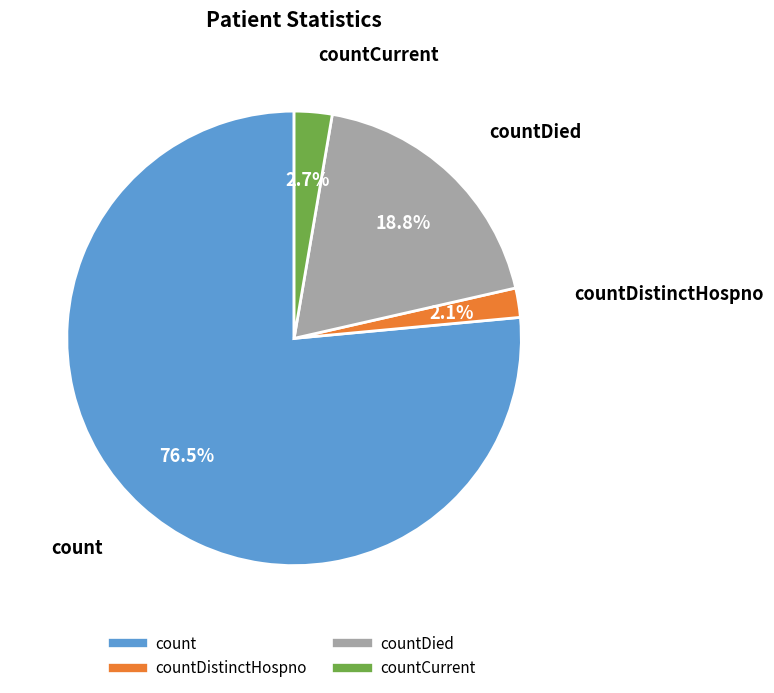

Is there any slice that represents more than half of the pie?

Yes